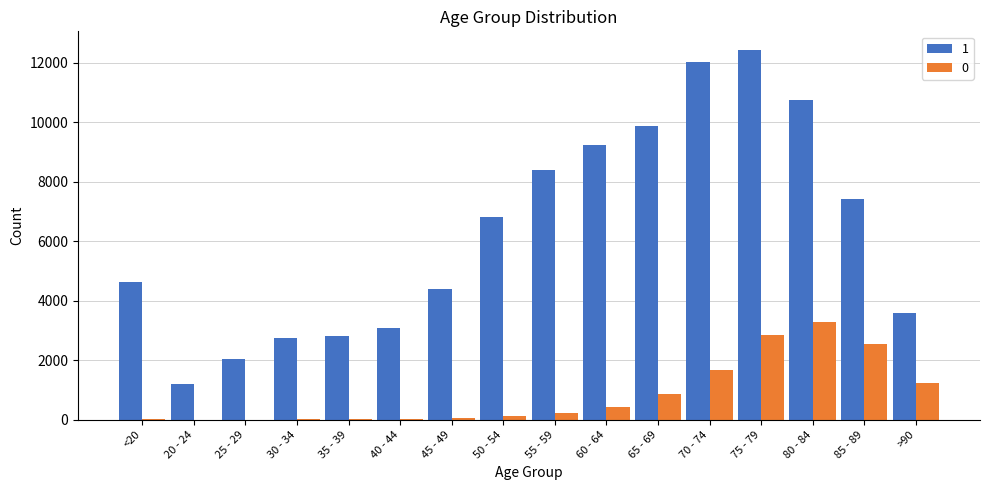

At which label does 1 reach its peak?

75 - 79